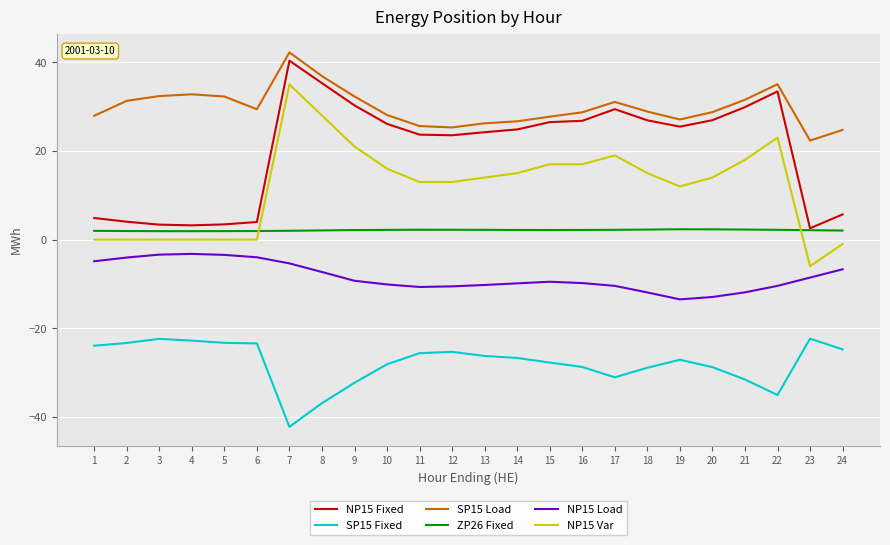

Between 13 and 19, which series saw the biggest shift?

NP15 Load